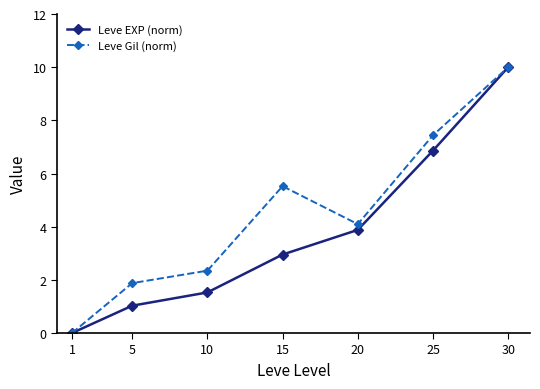

Where is Leve EXP (norm) nearest to the value 5?

20